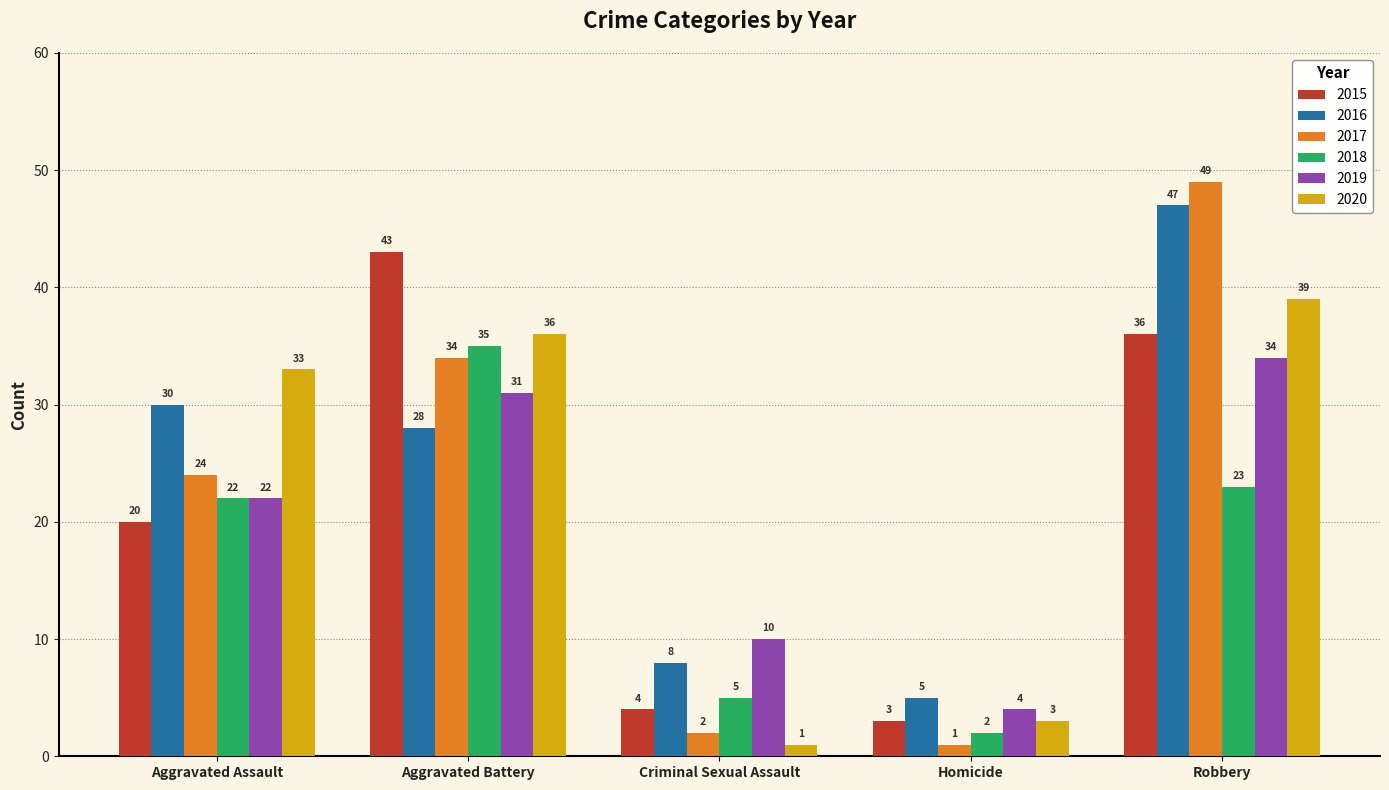

What is the label of the 5th bar from the right?

Aggravated Assault